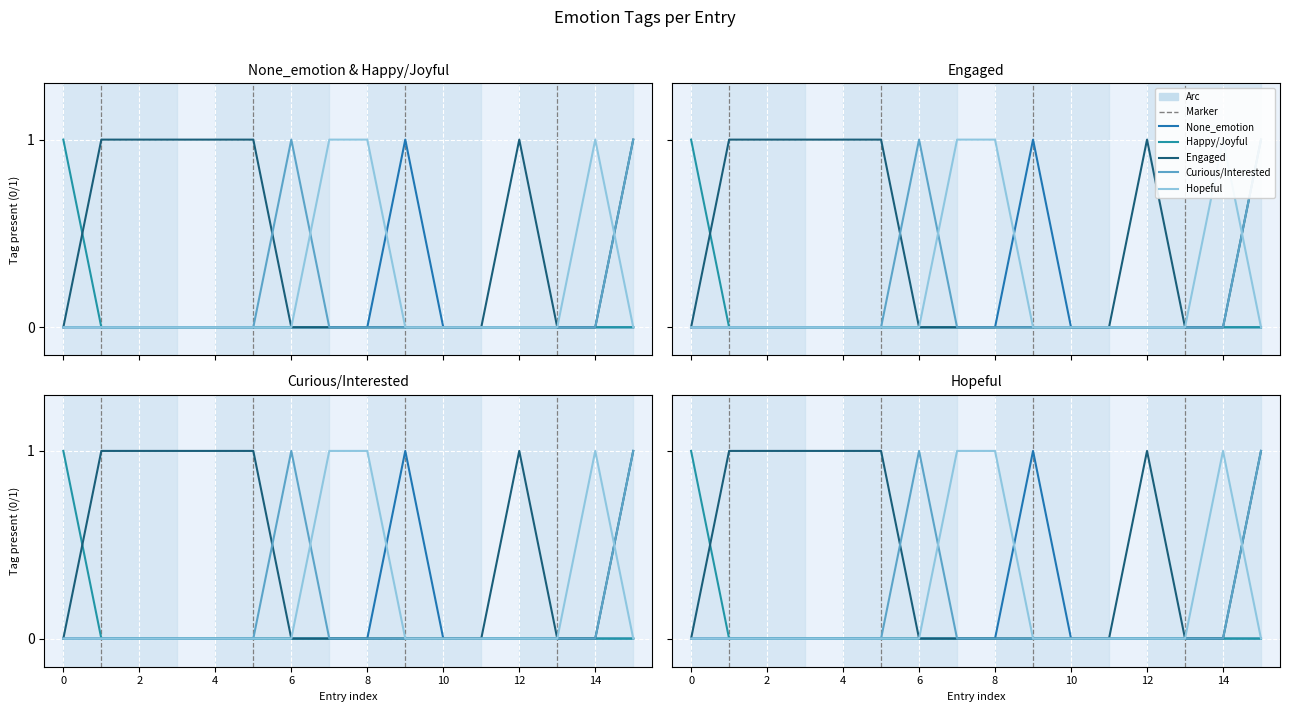

True or false: Happy/Joyful has a value of 0 at 6.

True